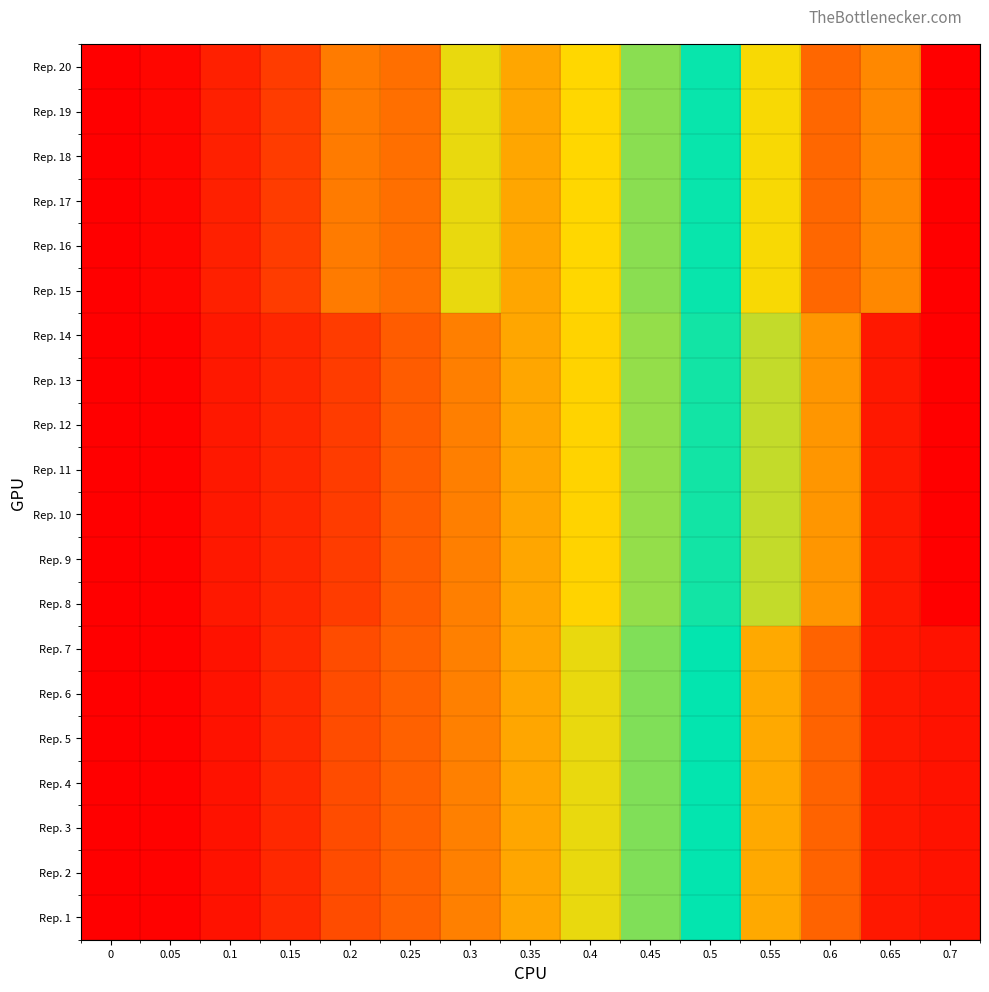

At which category is the sum across all series the highest?

0.7